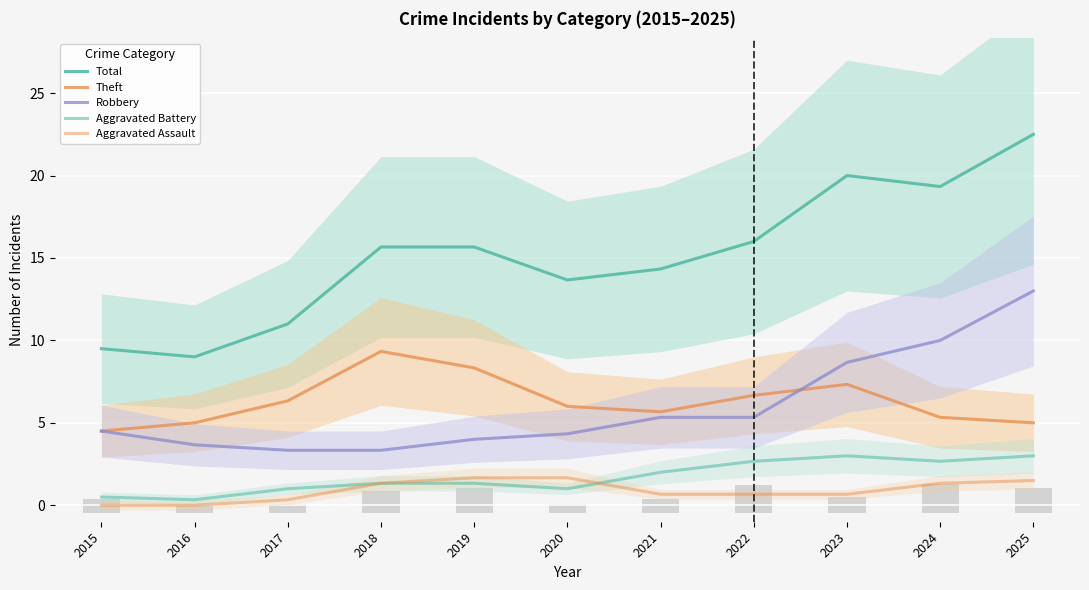

Rank the series by their maximum value, from lowest to highest.

Aggravated Assault, Aggravated Battery, Theft, Robbery, Total